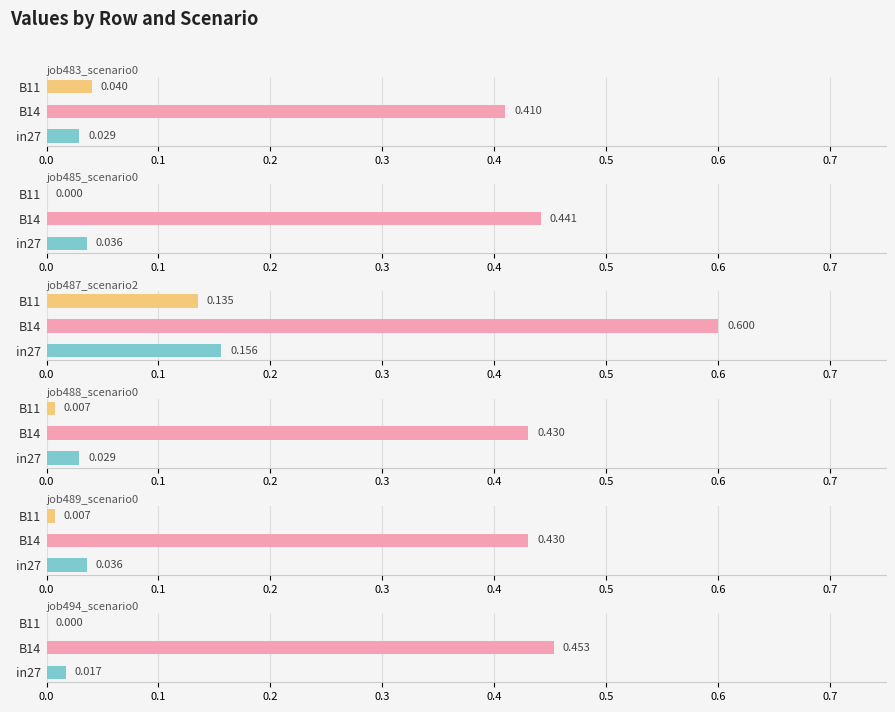

How many bars are there in each group?

6